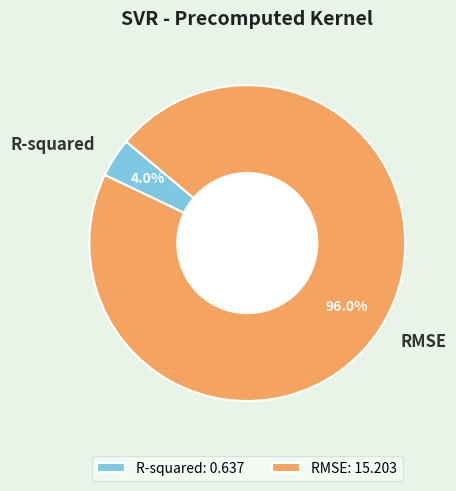

What is the smallest slice in the pie chart?

R-squared